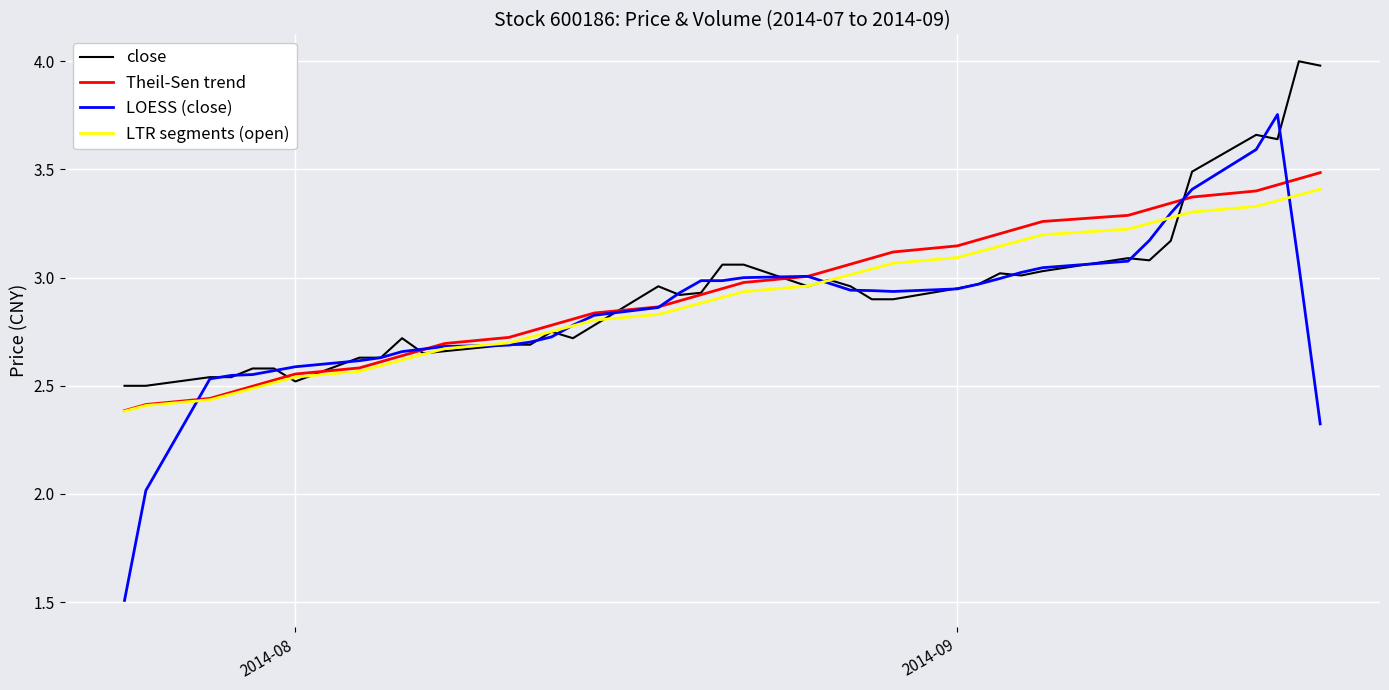

Does the chart display data point markers on the line(s)?

No